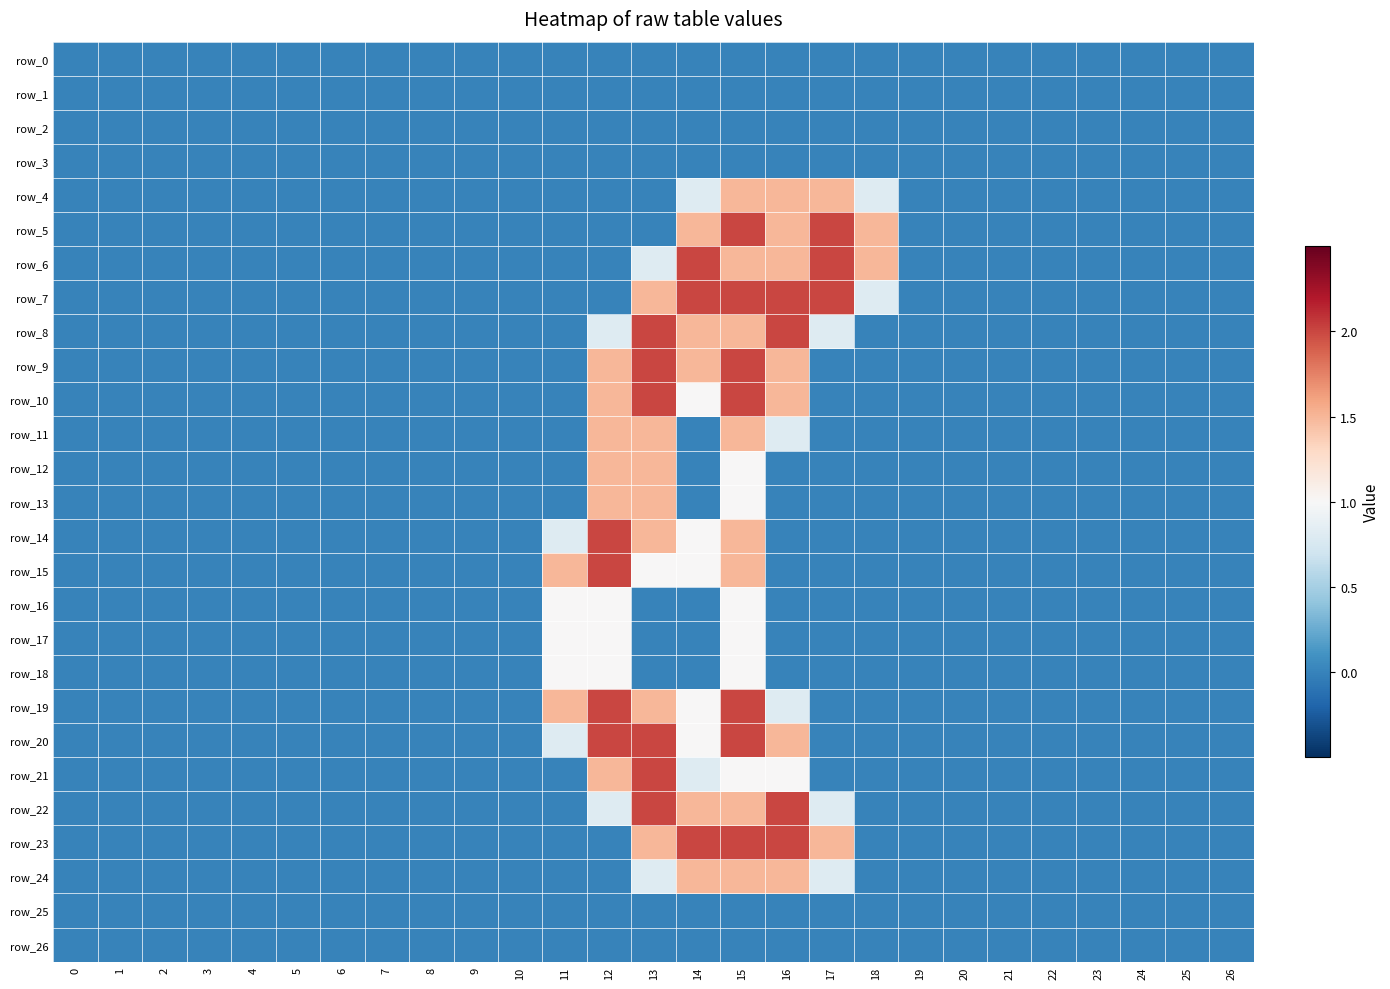

Reading right to left, list all the values displayed in this chart.

row_0: 0.0	0.0	0.0	0.0	0.0	0.0	0.0	0.0	0.0	0.0	0.0	0.0	0.0	0.0	0.0	0.0	0.0	0.0	0.0	0.0	0.0	0.0	0.0	0.0	0.0	0.0	0.0
row_1: 0.0	0.0	0.0	0.0	0.0	0.0	0.0	0.0	0.0	0.0	0.0	0.0	0.0	0.0	0.0	0.0	0.0	0.0	0.0	0.0	0.0	0.0	0.0	0.0	0.0	0.0	0.0
row_2: 0.0	0.0	0.0	0.0	0.0	0.0	0.0	0.0	0.0	0.0	0.0	0.0	0.0	0.0	0.0	0.0	0.0	0.0	0.0	0.0	0.0	0.0	0.0	0.0	0.0	0.0	0.0
row_3: 0.0	0.0	0.0	0.0	0.0	0.0	0.0	0.0	0.0	0.0	0.0	0.0	0.0	0.0	0.0	0.0	0.0	0.0	0.0	0.0	0.0	0.0	0.0	0.0	0.0	0.0	0.0
row_4: 0.0	0.0	0.0	0.0	0.0	0.0	0.0	0.0	0.8	1.5	1.5	1.5	0.8	0.0	0.0	0.0	0.0	0.0	0.0	0.0	0.0	0.0	0.0	0.0	0.0	0.0	0.0
row_5: 0.0	0.0	0.0	0.0	0.0	0.0	0.0	0.0	1.5	2.0	1.5	2.0	1.5	0.0	0.0	0.0	0.0	0.0	0.0	0.0	0.0	0.0	0.0	0.0	0.0	0.0	0.0
row_6: 0.0	0.0	0.0	0.0	0.0	0.0	0.0	0.0	1.5	2.0	1.5	1.5	2.0	0.8	0.0	0.0	0.0	0.0	0.0	0.0	0.0	0.0	0.0	0.0	0.0	0.0	0.0
row_7: 0.0	0.0	0.0	0.0	0.0	0.0	0.0	0.0	0.8	2.0	2.0	2.0	2.0	1.5	0.0	0.0	0.0	0.0	0.0	0.0	0.0	0.0	0.0	0.0	0.0	0.0	0.0
row_8: 0.0	0.0	0.0	0.0	0.0	0.0	0.0	0.0	0.0	0.8	2.0	1.5	1.5	2.0	0.8	0.0	0.0	0.0	0.0	0.0	0.0	0.0	0.0	0.0	0.0	0.0	0.0
row_9: 0.0	0.0	0.0	0.0	0.0	0.0	0.0	0.0	0.0	0.0	1.5	2.0	1.5	2.0	1.5	0.0	0.0	0.0	0.0	0.0	0.0	0.0	0.0	0.0	0.0	0.0	0.0
row_10: 0.0	0.0	0.0	0.0	0.0	0.0	0.0	0.0	0.0	0.0	1.5	2.0	1.0	2.0	1.5	0.0	0.0	0.0	0.0	0.0	0.0	0.0	0.0	0.0	0.0	0.0	0.0
row_11: 0.0	0.0	0.0	0.0	0.0	0.0	0.0	0.0	0.0	0.0	0.8	1.5	0.0	1.5	1.5	0.0	0.0	0.0	0.0	0.0	0.0	0.0	0.0	0.0	0.0	0.0	0.0
row_12: 0.0	0.0	0.0	0.0	0.0	0.0	0.0	0.0	0.0	0.0	0.0	1.0	0.0	1.5	1.5	0.0	0.0	0.0	0.0	0.0	0.0	0.0	0.0	0.0	0.0	0.0	0.0
row_13: 0.0	0.0	0.0	0.0	0.0	0.0	0.0	0.0	0.0	0.0	0.0	1.0	0.0	1.5	1.5	0.0	0.0	0.0	0.0	0.0	0.0	0.0	0.0	0.0	0.0	0.0	0.0
row_14: 0.0	0.0	0.0	0.0	0.0	0.0	0.0	0.0	0.0	0.0	0.0	1.5	1.0	1.5	2.0	0.8	0.0	0.0	0.0	0.0	0.0	0.0	0.0	0.0	0.0	0.0	0.0
row_15: 0.0	0.0	0.0	0.0	0.0	0.0	0.0	0.0	0.0	0.0	0.0	1.5	1.0	1.0	2.0	1.5	0.0	0.0	0.0	0.0	0.0	0.0	0.0	0.0	0.0	0.0	0.0
row_16: 0.0	0.0	0.0	0.0	0.0	0.0	0.0	0.0	0.0	0.0	0.0	1.0	0.0	0.0	1.0	1.0	0.0	0.0	0.0	0.0	0.0	0.0	0.0	0.0	0.0	0.0	0.0
row_17: 0.0	0.0	0.0	0.0	0.0	0.0	0.0	0.0	0.0	0.0	0.0	1.0	0.0	0.0	1.0	1.0	0.0	0.0	0.0	0.0	0.0	0.0	0.0	0.0	0.0	0.0	0.0
row_18: 0.0	0.0	0.0	0.0	0.0	0.0	0.0	0.0	0.0	0.0	0.0	1.0	0.0	0.0	1.0	1.0	0.0	0.0	0.0	0.0	0.0	0.0	0.0	0.0	0.0	0.0	0.0
row_19: 0.0	0.0	0.0	0.0	0.0	0.0	0.0	0.0	0.0	0.0	0.8	2.0	1.0	1.5	2.0	1.5	0.0	0.0	0.0	0.0	0.0	0.0	0.0	0.0	0.0	0.0	0.0
row_20: 0.0	0.0	0.0	0.0	0.0	0.0	0.0	0.0	0.0	0.0	1.5	2.0	1.0	2.0	2.0	0.8	0.0	0.0	0.0	0.0	0.0	0.0	0.0	0.0	0.0	0.0	0.0
row_21: 0.0	0.0	0.0	0.0	0.0	0.0	0.0	0.0	0.0	0.0	1.0	1.0	0.8	2.0	1.5	0.0	0.0	0.0	0.0	0.0	0.0	0.0	0.0	0.0	0.0	0.0	0.0
row_22: 0.0	0.0	0.0	0.0	0.0	0.0	0.0	0.0	0.0	0.8	2.0	1.5	1.5	2.0	0.8	0.0	0.0	0.0	0.0	0.0	0.0	0.0	0.0	0.0	0.0	0.0	0.0
row_23: 0.0	0.0	0.0	0.0	0.0	0.0	0.0	0.0	0.0	1.5	2.0	2.0	2.0	1.5	0.0	0.0	0.0	0.0	0.0	0.0	0.0	0.0	0.0	0.0	0.0	0.0	0.0
row_24: 0.0	0.0	0.0	0.0	0.0	0.0	0.0	0.0	0.0	0.8	1.5	1.5	1.5	0.8	0.0	0.0	0.0	0.0	0.0	0.0	0.0	0.0	0.0	0.0	0.0	0.0	0.0
row_25: 0.0	0.0	0.0	0.0	0.0	0.0	0.0	0.0	0.0	0.0	0.0	0.0	0.0	0.0	0.0	0.0	0.0	0.0	0.0	0.0	0.0	0.0	0.0	0.0	0.0	0.0	0.0
row_26: 0.0	0.0	0.0	0.0	0.0	0.0	0.0	0.0	0.0	0.0	0.0	0.0	0.0	0.0	0.0	0.0	0.0	0.0	0.0	0.0	0.0	0.0	0.0	0.0	0.0	0.0	0.0